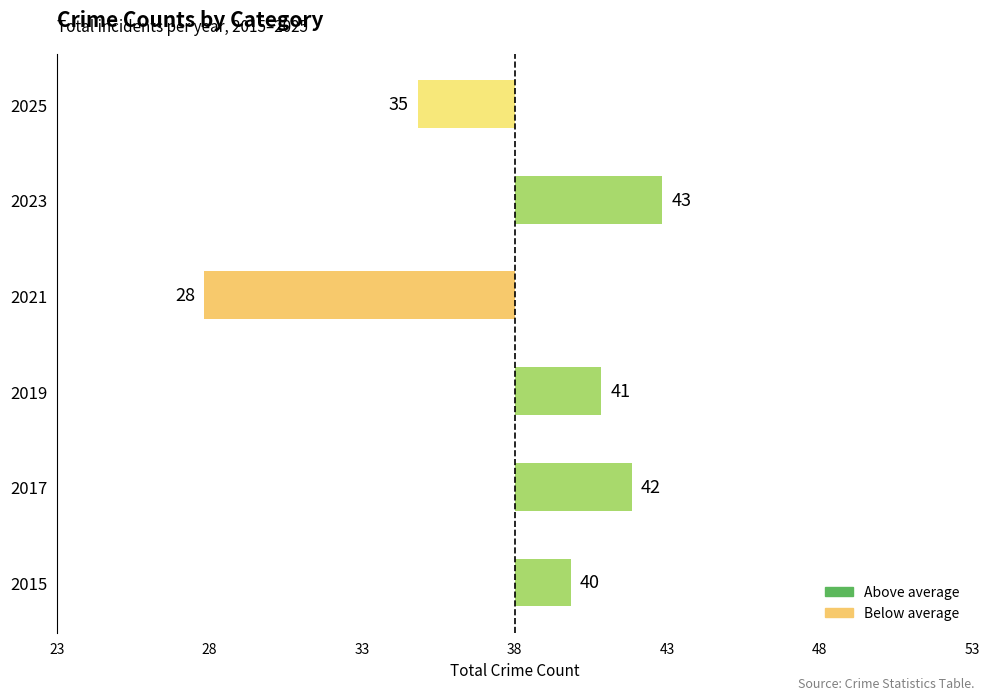

Does the chart contain any negative values?

Yes